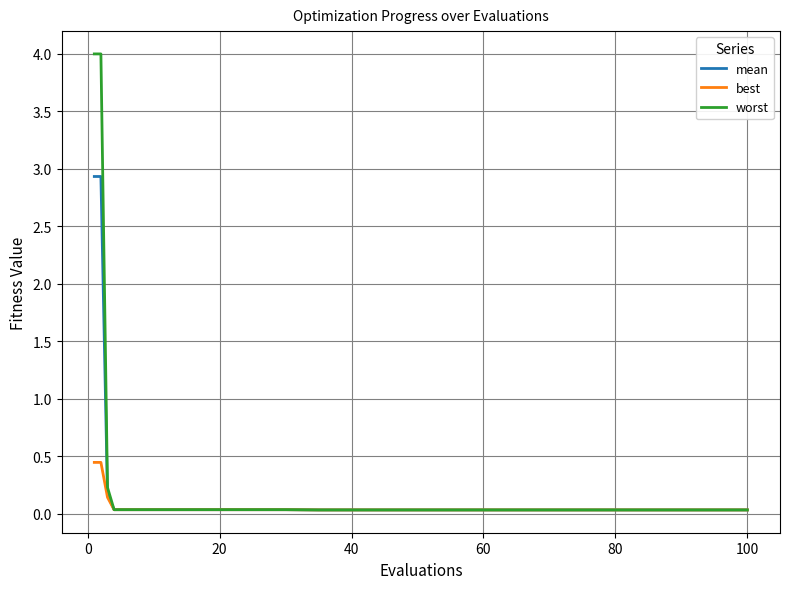

What is the maximum value shown in the chart?

4.0